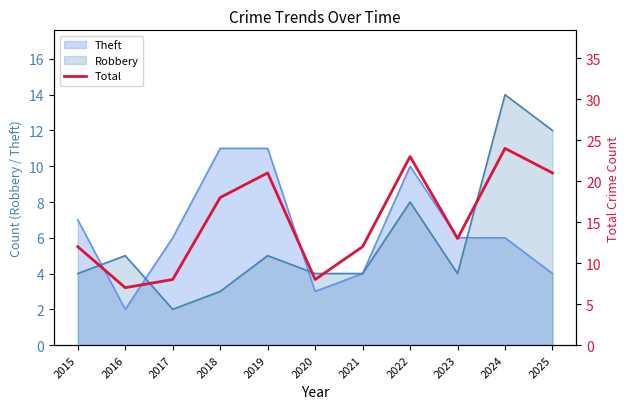

What is the change in value from 2017 to 2021?

+4